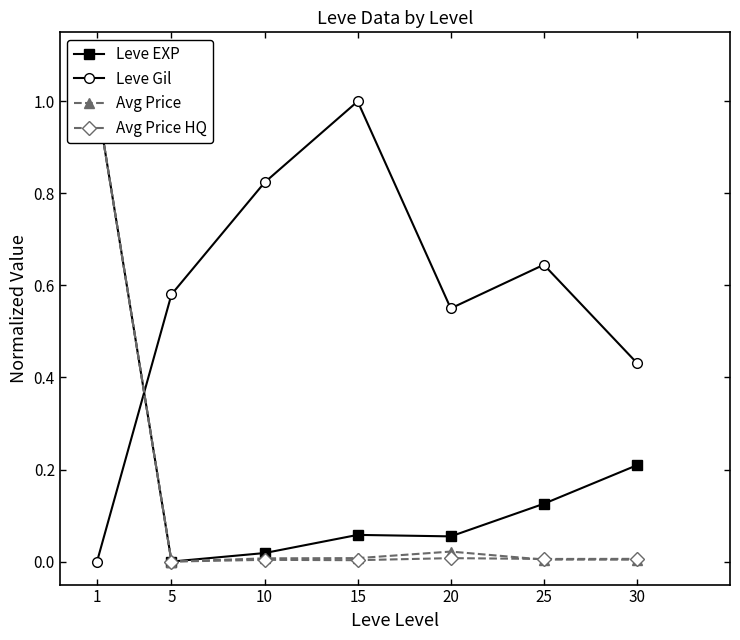

At which category is the sum across all series the highest?

1